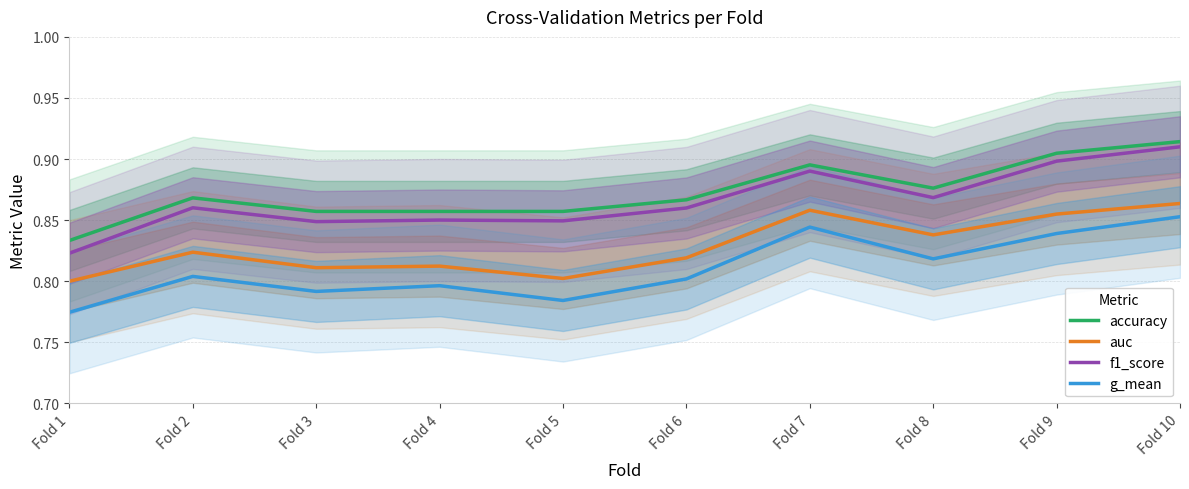

True or false: auc and f1_score intersect in this chart.

False